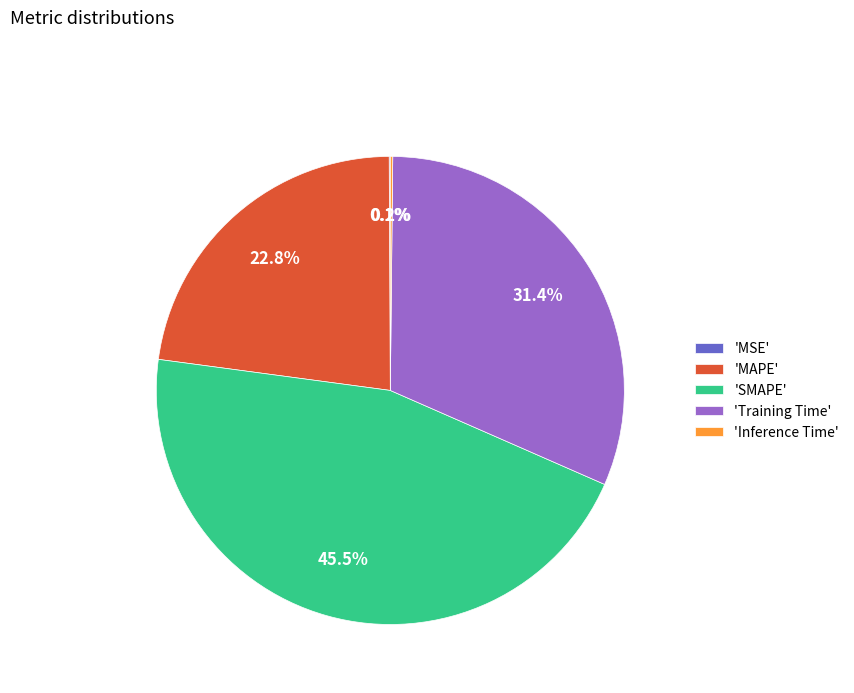

What portion of the pie excludes 'SMAPE'?

54.5%